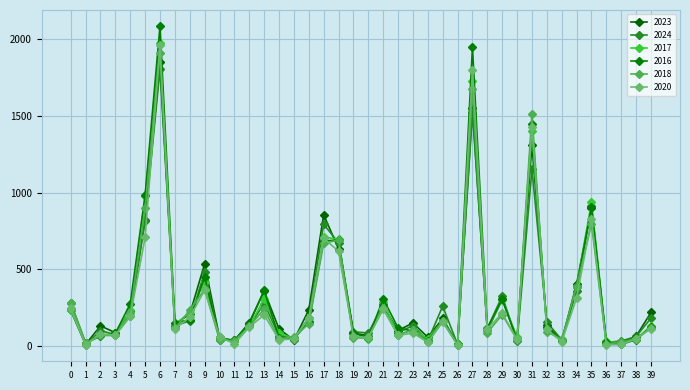

At which category is the sum across all series the highest?

6